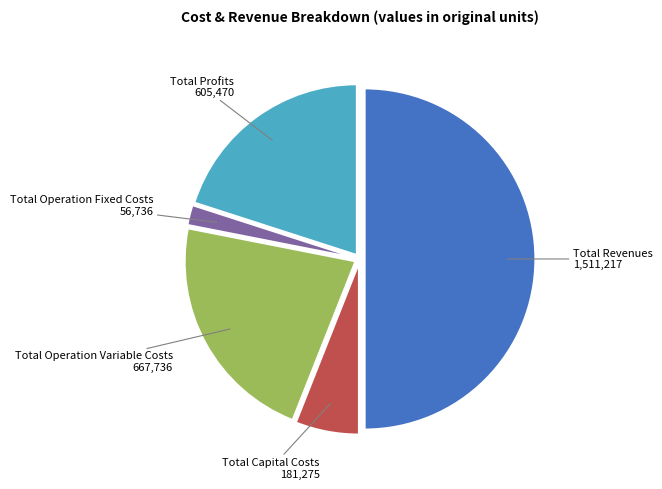

Does Total Operation Fixed Costs represent more than half of the total?

No